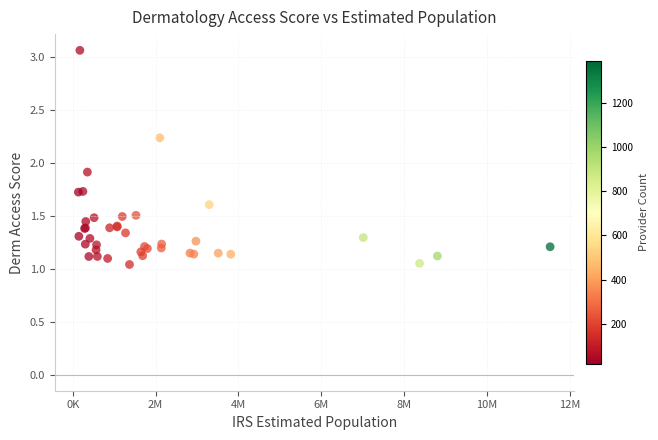

What Y value in the scatter plot is closest to 2?

1.9